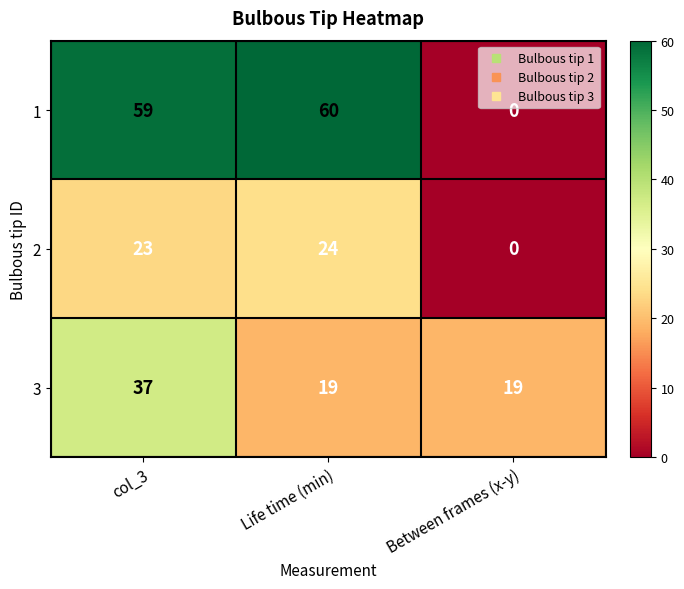

Reading left to right, extract all data points from this chart.

1: 59	60	0
2: 23	24	0
3: 37	19	19